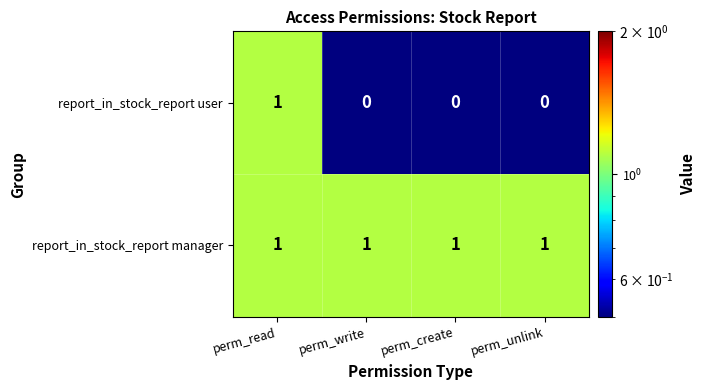

Reading left to right, what are all the values shown in this chart?

report_in_stock_report user: 1	0	0	0
report_in_stock_report manager: 1	1	1	1